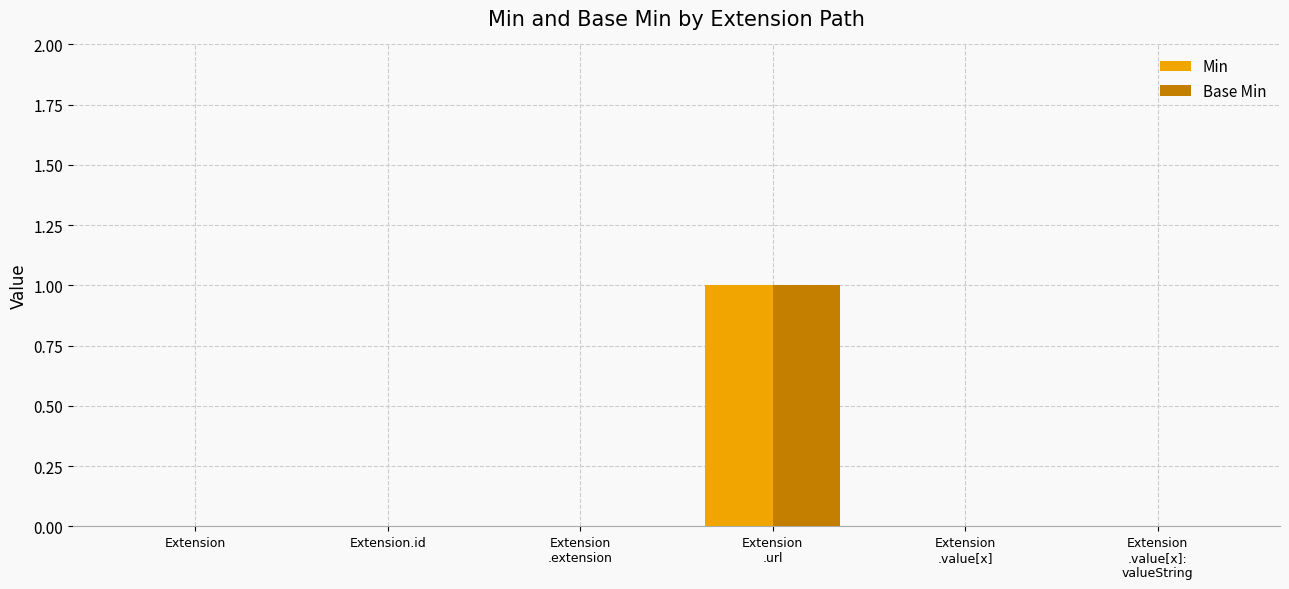

True or false: Min has a value of 0 at Extension
.url.

False